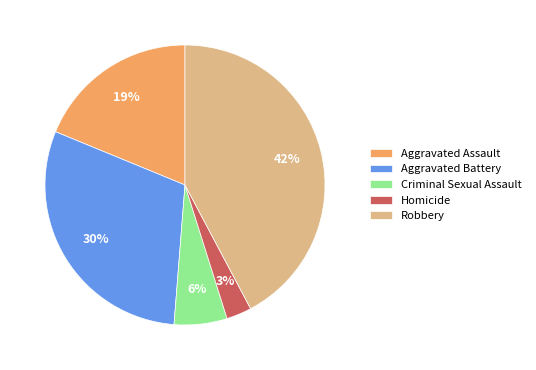

Between Homicide and Criminal Sexual Assault, which is larger?

Criminal Sexual Assault